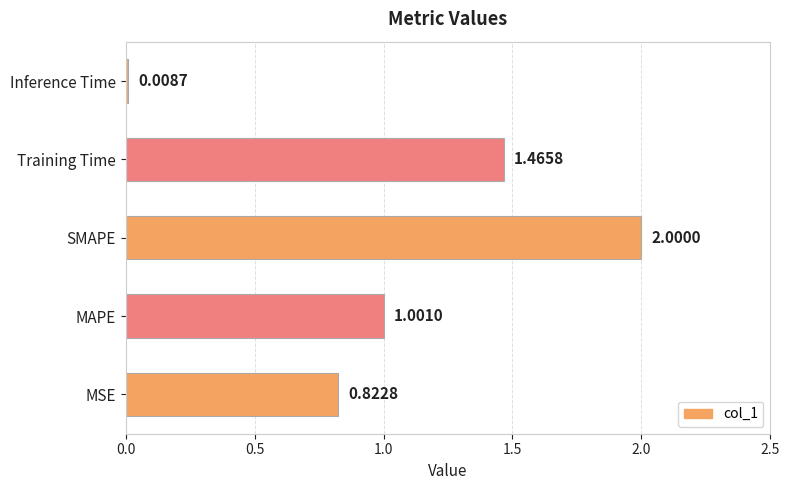

Between MSE and SMAPE, which is larger?

SMAPE